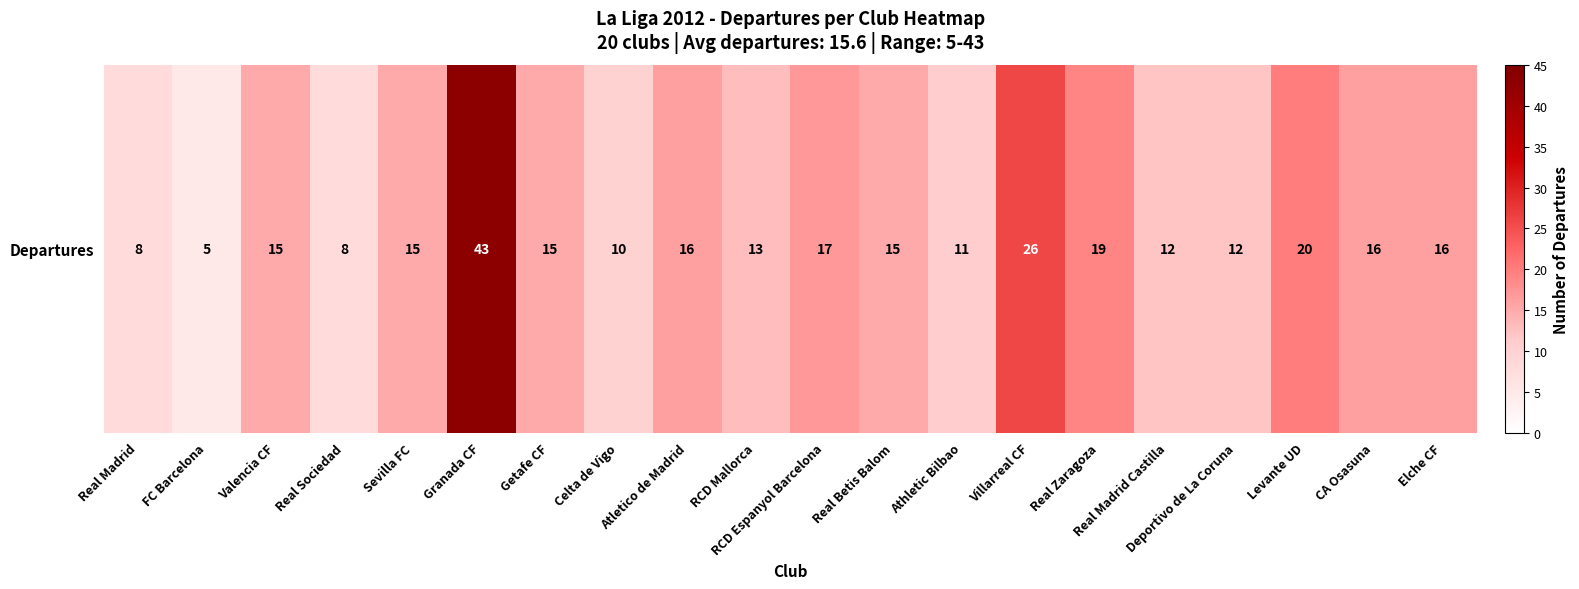

The chart shows a value of 33 at Real Zaragoza. True or false?

False